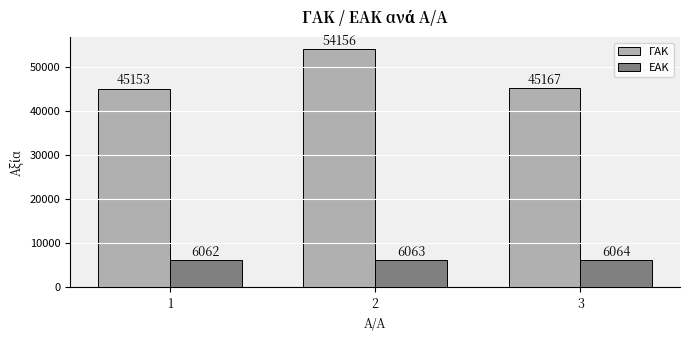

At which category does the chart reach its peak across all series?

2